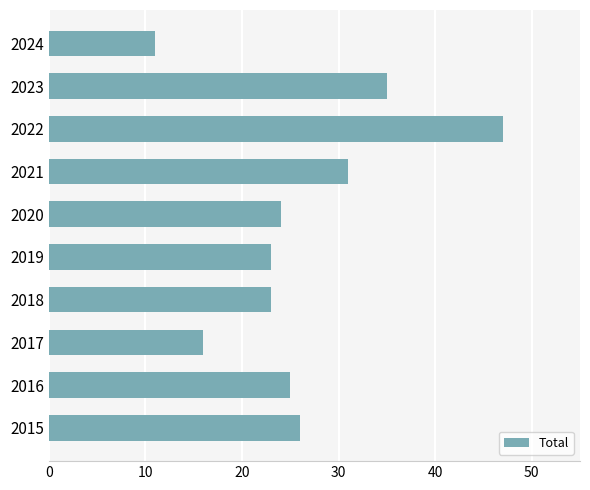

Is it true that the value at 2020 is 39?

False